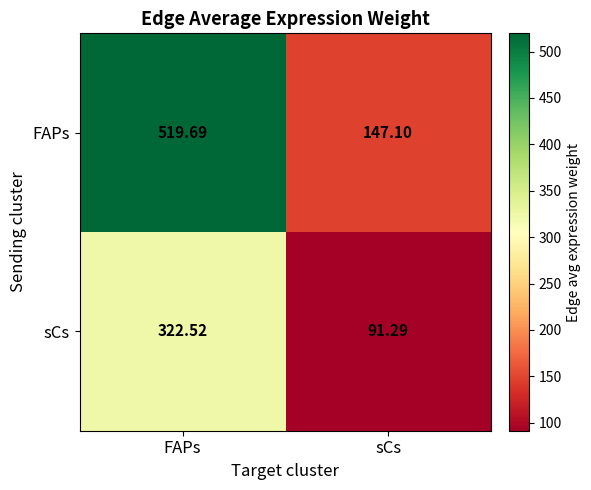

Which series has the largest total across all categories?

FAPs